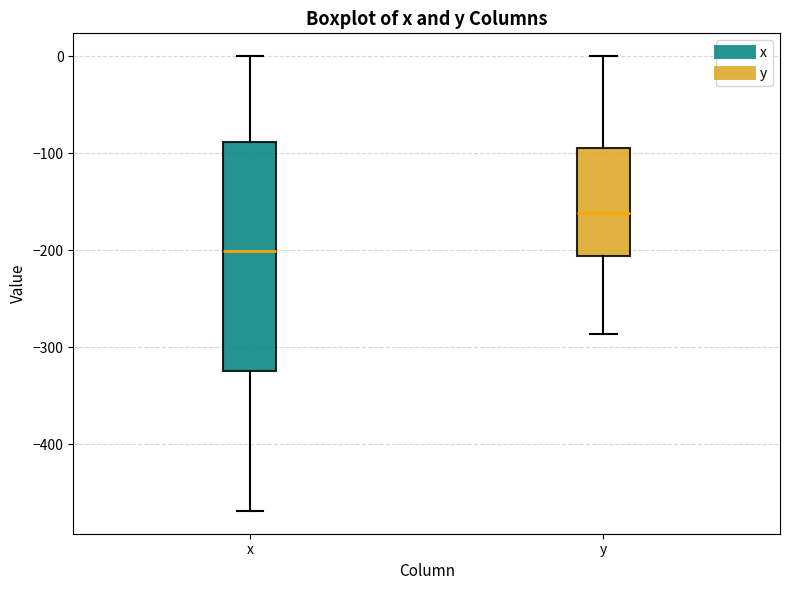

Which box is the tallest, from its lower edge to its upper edge?

x